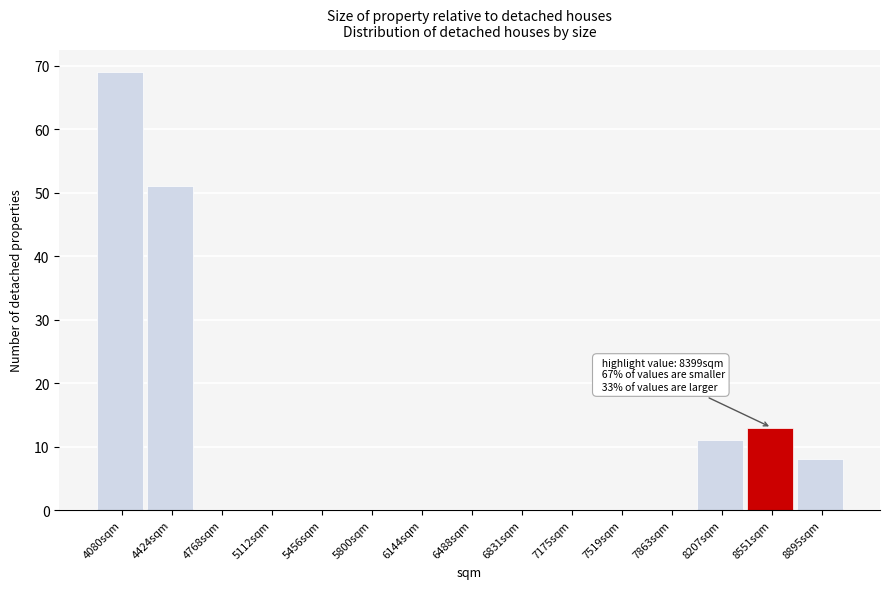

Which range on the x-axis has the tallest bar?

3900 to 4250